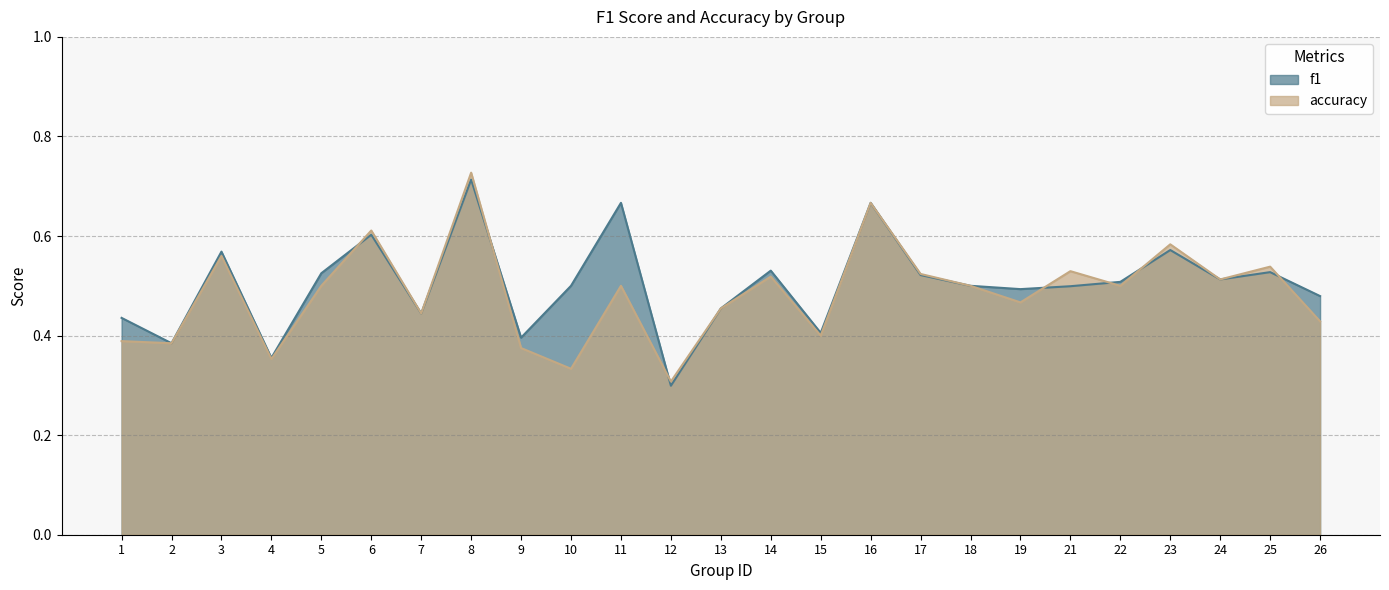

Reading left to right, list all the values displayed in this chart.

f1: 1=0.4	2=0.4	3=0.6	4=0.4	5=0.5	6=0.6	7=0.4	8=0.7	9=0.4	10=0.5	11=0.7	12=0.3	13=0.5	14=0.5	15=0.4	16=0.7	17=0.5	18=0.5	19=0.5	21=0.5	22=0.5	23=0.6	24=0.5	25=0.5	26=0.5
accuracy: 1=0.4	2=0.4	3=0.6	4=0.4	5=0.5	6=0.6	7=0.4	8=0.7	9=0.4	10=0.3	11=0.5	12=0.3	13=0.5	14=0.5	15=0.4	16=0.7	17=0.5	18=0.5	19=0.5	21=0.5	22=0.5	23=0.6	24=0.5	25=0.5	26=0.4